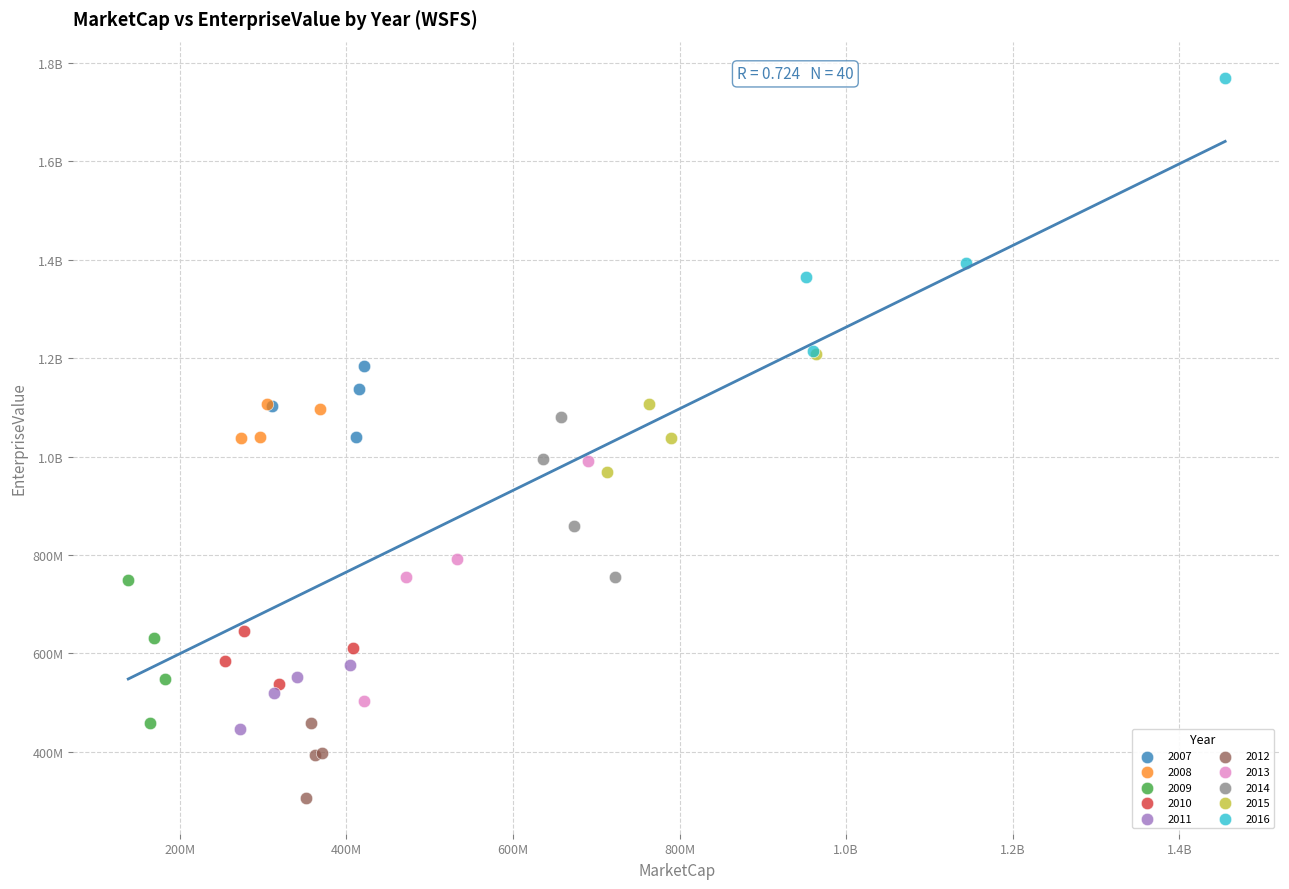

What are all the series names shown in the legend?

2007, 2008, 2009, 2010, 2011, 2012, 2013, 2014, 2015, 2016